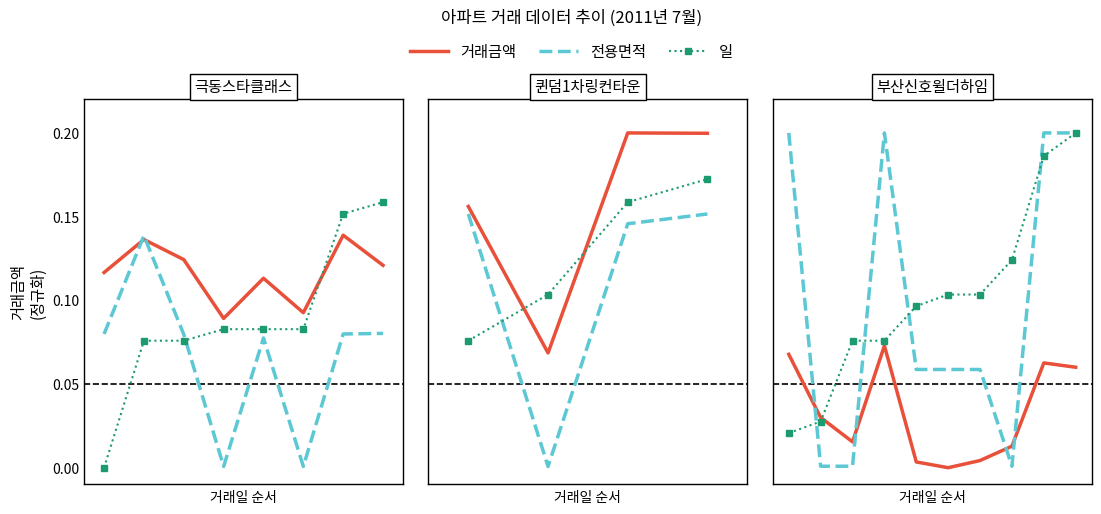

What are all the series names shown in the legend?

거래금액, 전용면적, 일